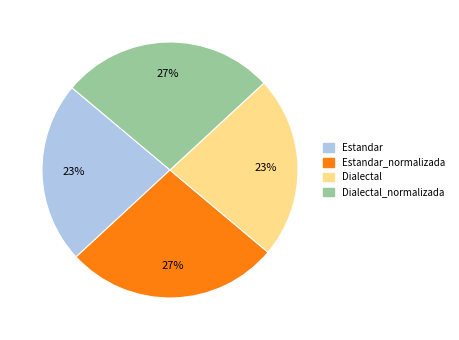

Count the number of slices in the pie.

4